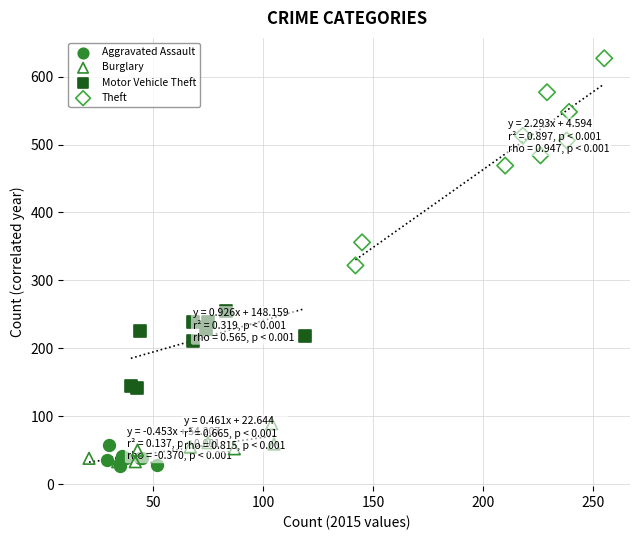

Which series has the largest Y range (max minus min)?

Theft